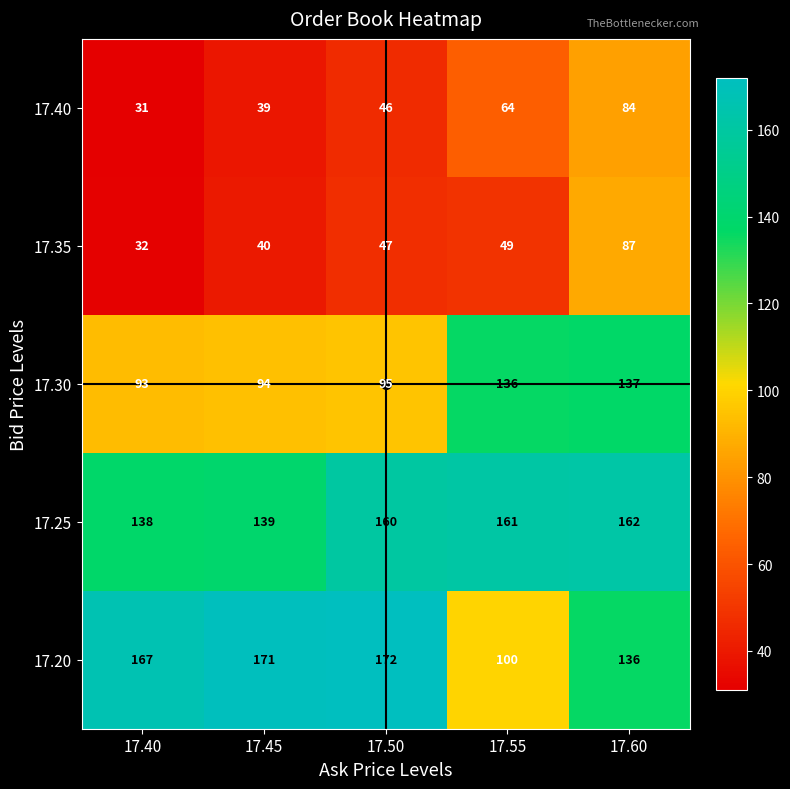

What value does the 17.30 series have at 17.55?

136